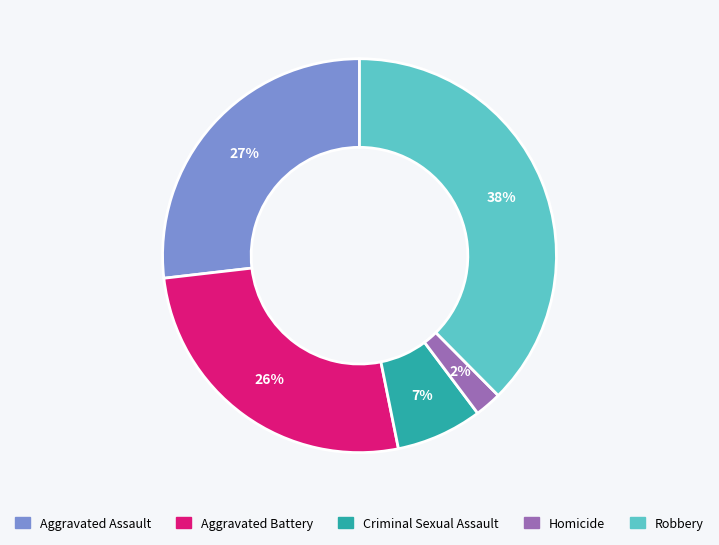

The Criminal Sexual Assault slice represents 1% of the pie. True or false?

False